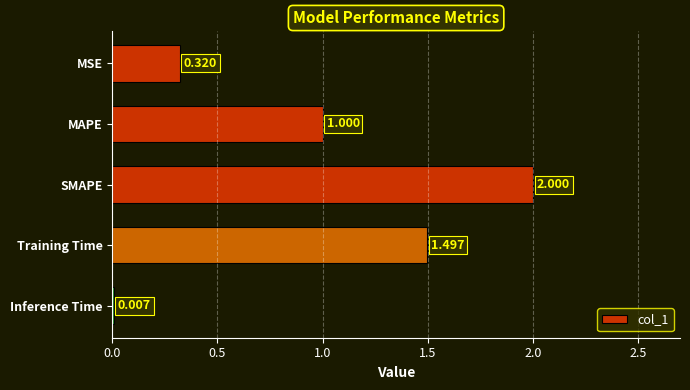

Between Inference Time and MSE, which is larger?

MSE